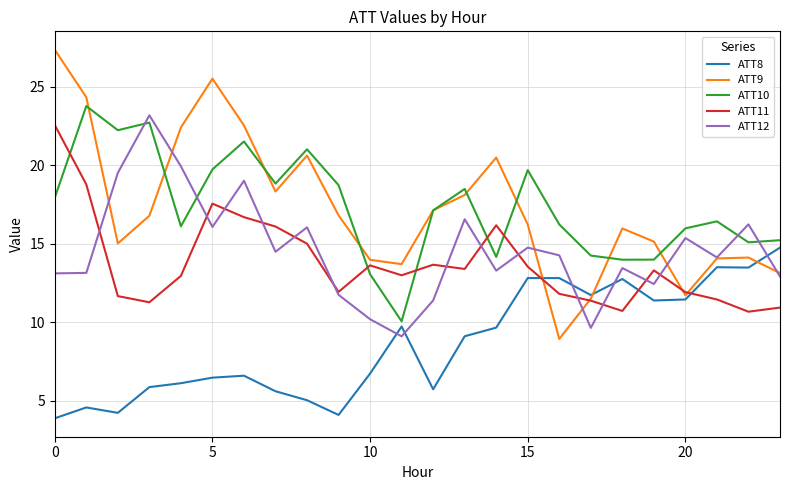

How many lines are shown in the chart?

5